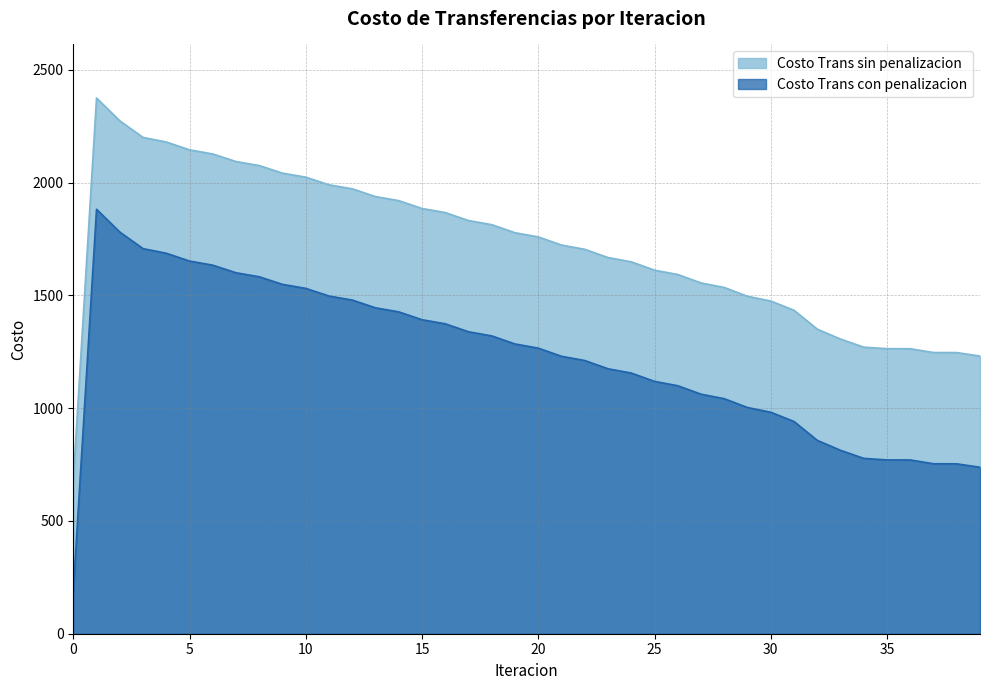

Which series has the largest total across all categories?

Costo Trans sin penalizacion